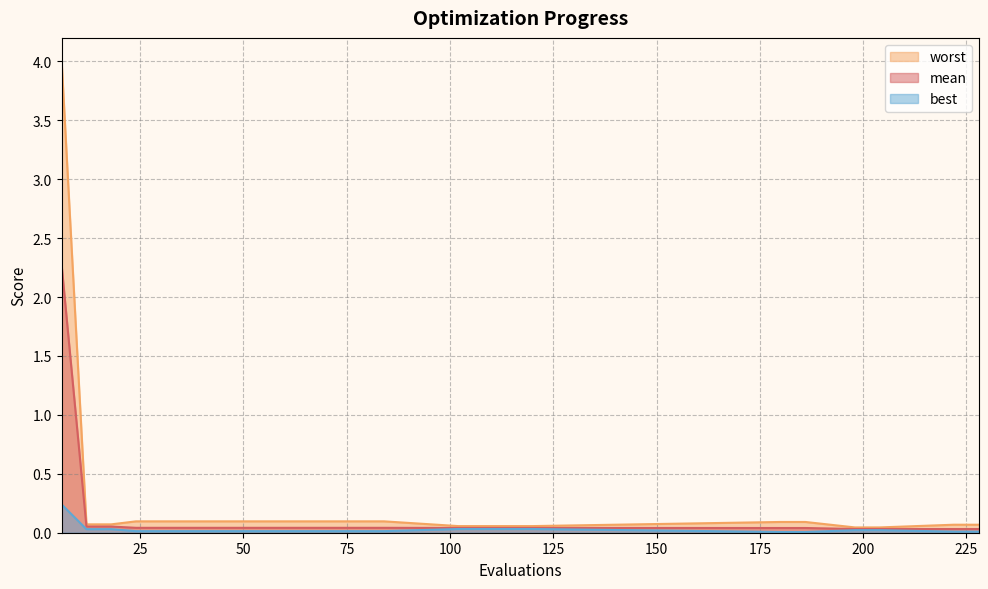

Is the value of best at 36 greater than the value of worst at 204?

No